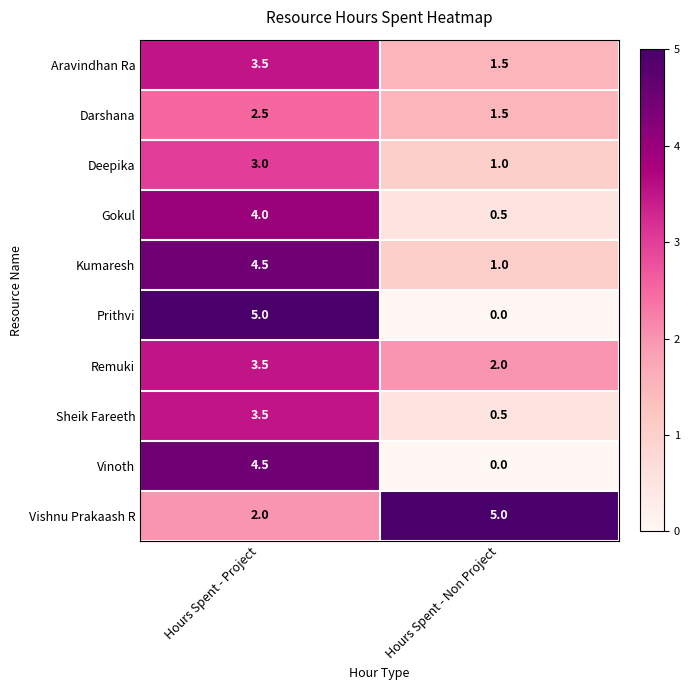

Reading right to left, transcribe all the data shown in this chart.

Aravindhan Ra: Hours Spent - Non Project=1.5	Hours Spent - Project=3.5
Darshana: Hours Spent - Non Project=1.5	Hours Spent - Project=2.5
Deepika: Hours Spent - Non Project=1.0	Hours Spent - Project=3.0
Gokul: Hours Spent - Non Project=0.5	Hours Spent - Project=4.0
Kumaresh: Hours Spent - Non Project=1.0	Hours Spent - Project=4.5
Prithvi: Hours Spent - Non Project=0.0	Hours Spent - Project=5.0
Remuki: Hours Spent - Non Project=2.0	Hours Spent - Project=3.5
Sheik Fareeth: Hours Spent - Non Project=0.5	Hours Spent - Project=3.5
Vinoth: Hours Spent - Non Project=0.0	Hours Spent - Project=4.5
Vishnu Prakaash R: Hours Spent - Non Project=5.0	Hours Spent - Project=2.0